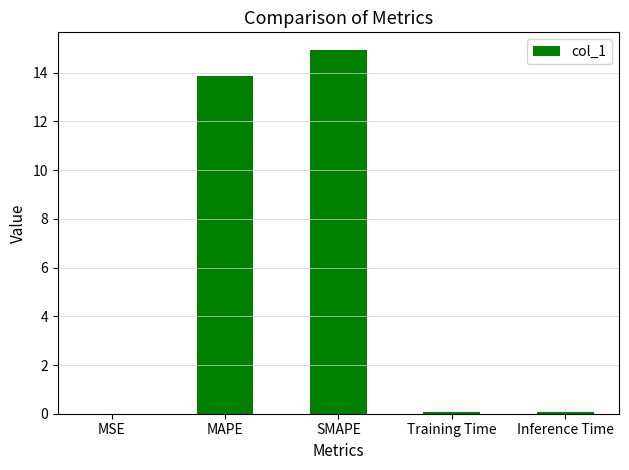

At which category does the chart reach its peak across all series?

SMAPE